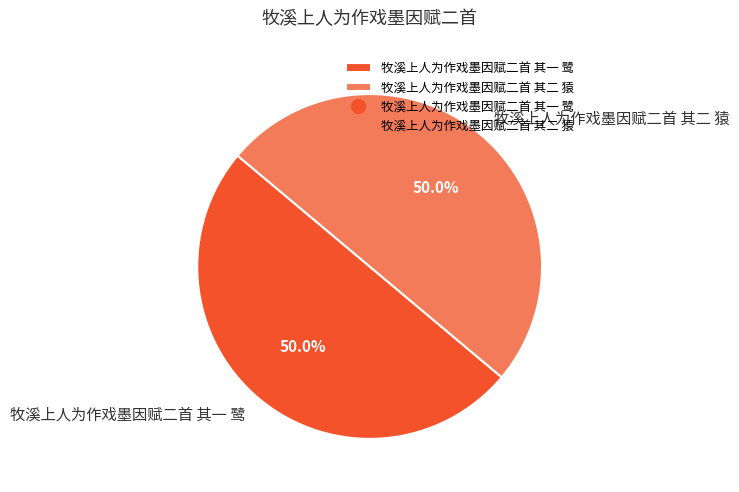

What portion of the pie excludes 牧溪上人为作戏墨因赋二首 其一 鹭?

50.0%